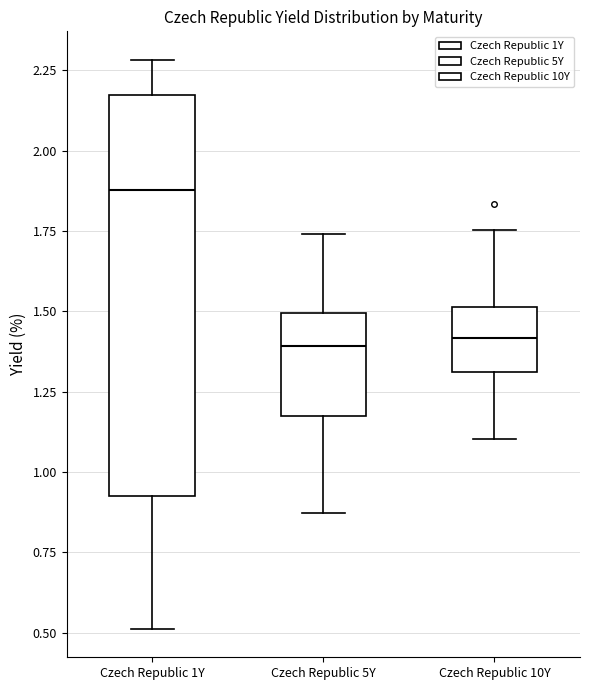

Comparing the boxes themselves (not the whiskers), which one is the tallest?

Czech Republic 1Y